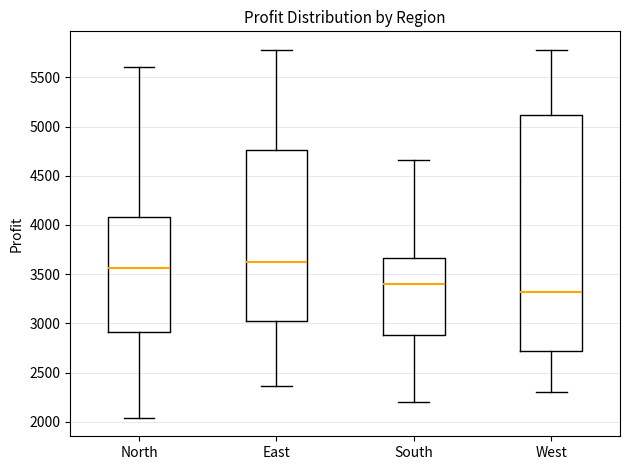

Which box's median line is the highest?

East